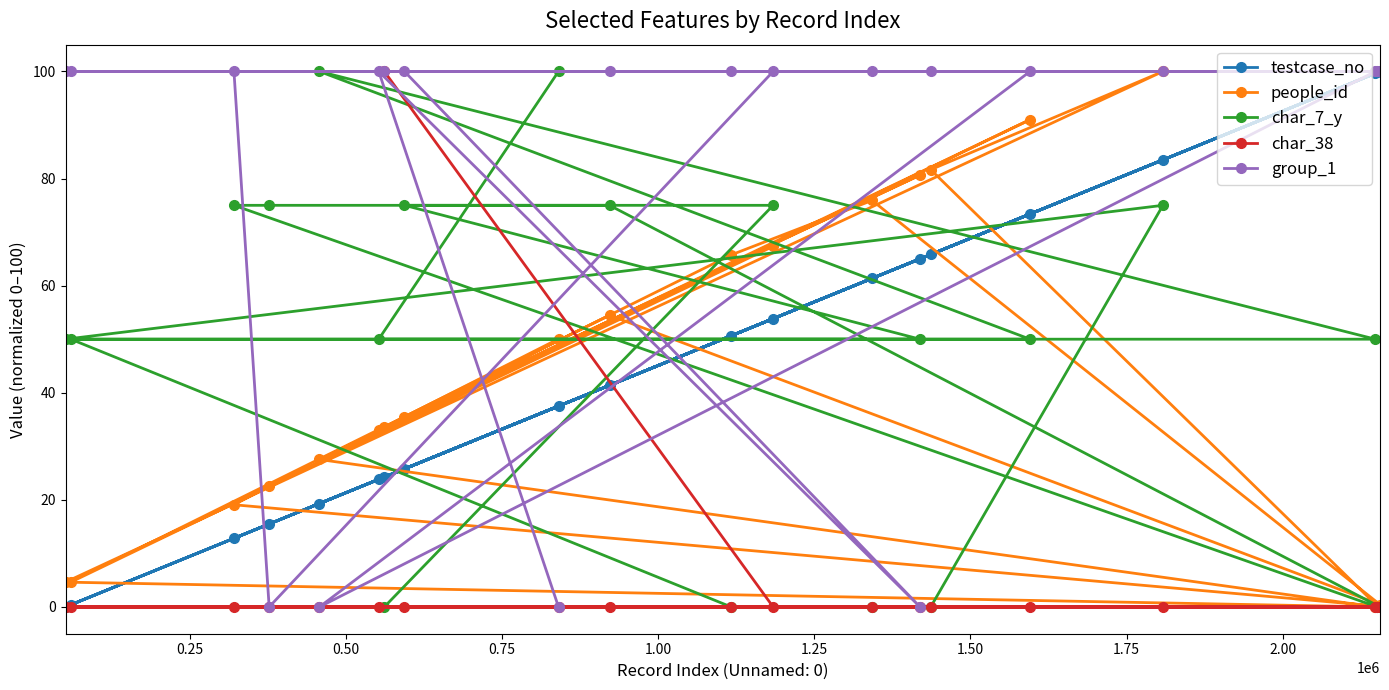

What is the maximum value for testcase_no?

100.0